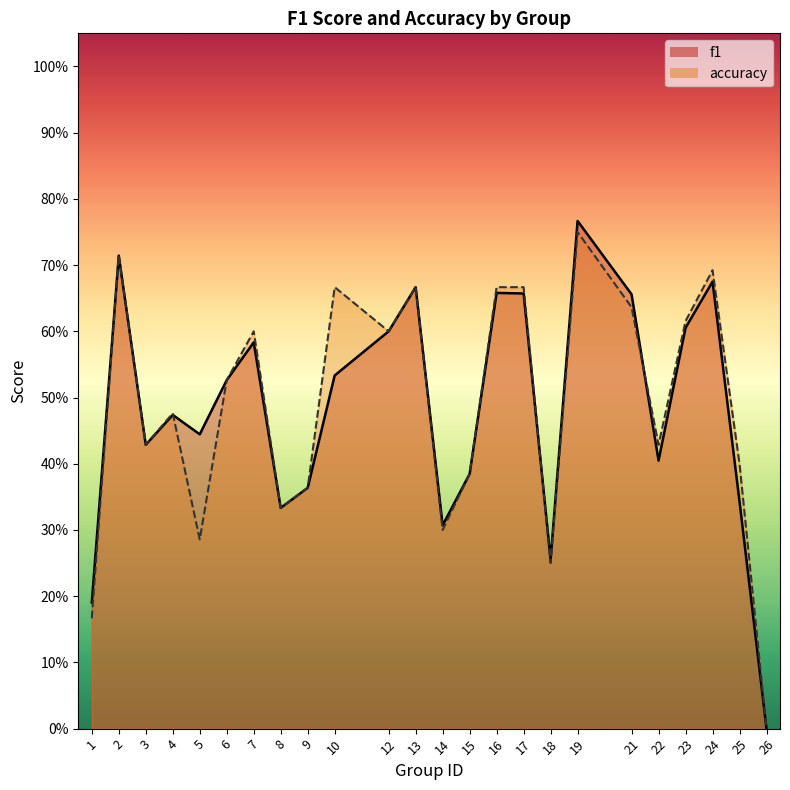

The f1 series shows 0.4 at 18. True or false?

False